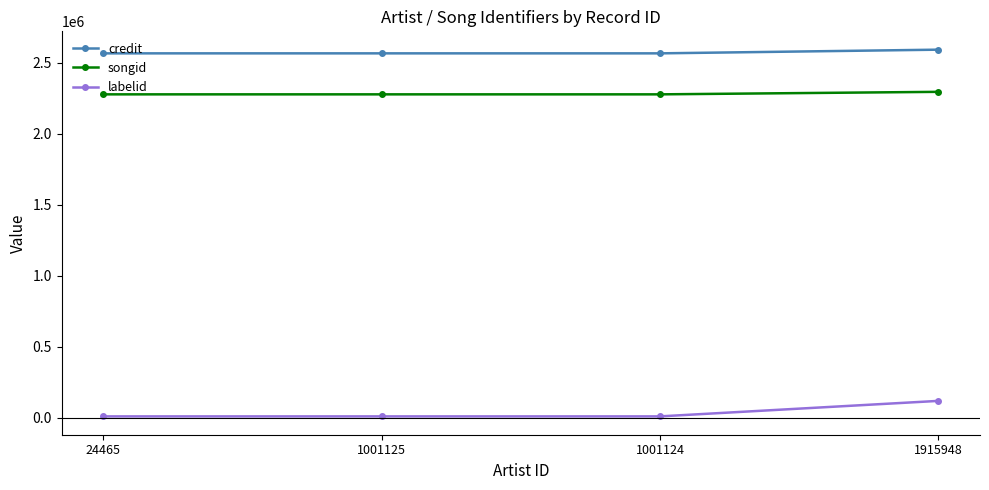

What is the minimum value shown in the chart?

10371